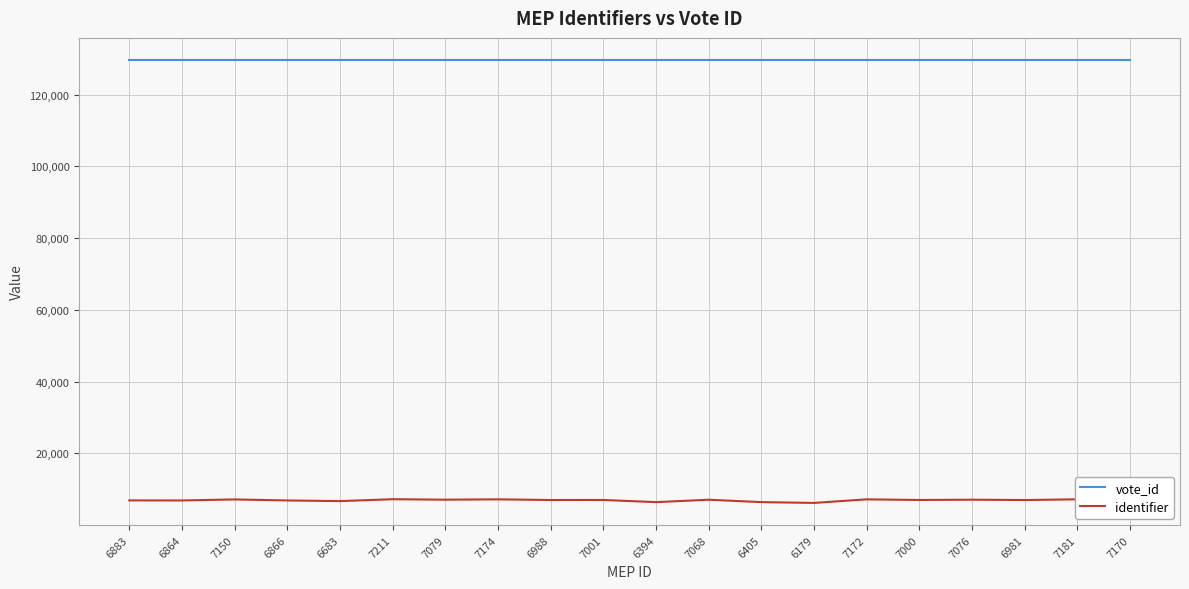

What is the average value of the identifier series?

6926